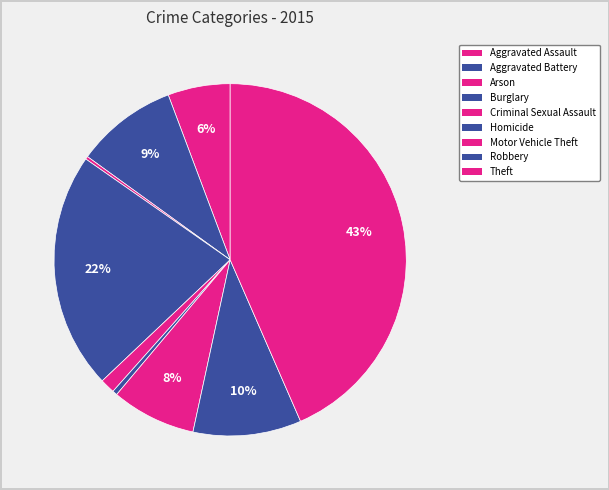

Which category has the biggest portion of the pie?

Theft